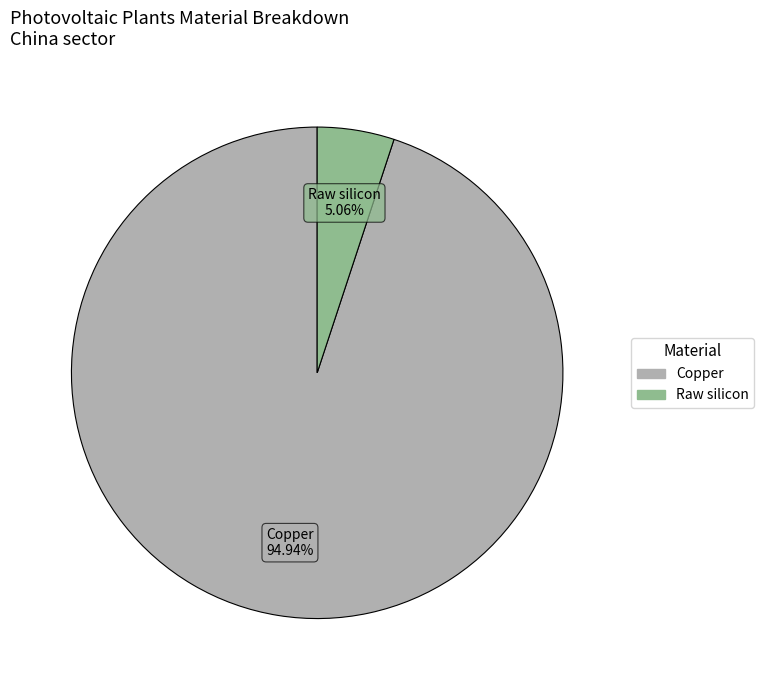

Is there a majority slice in this chart?

Yes